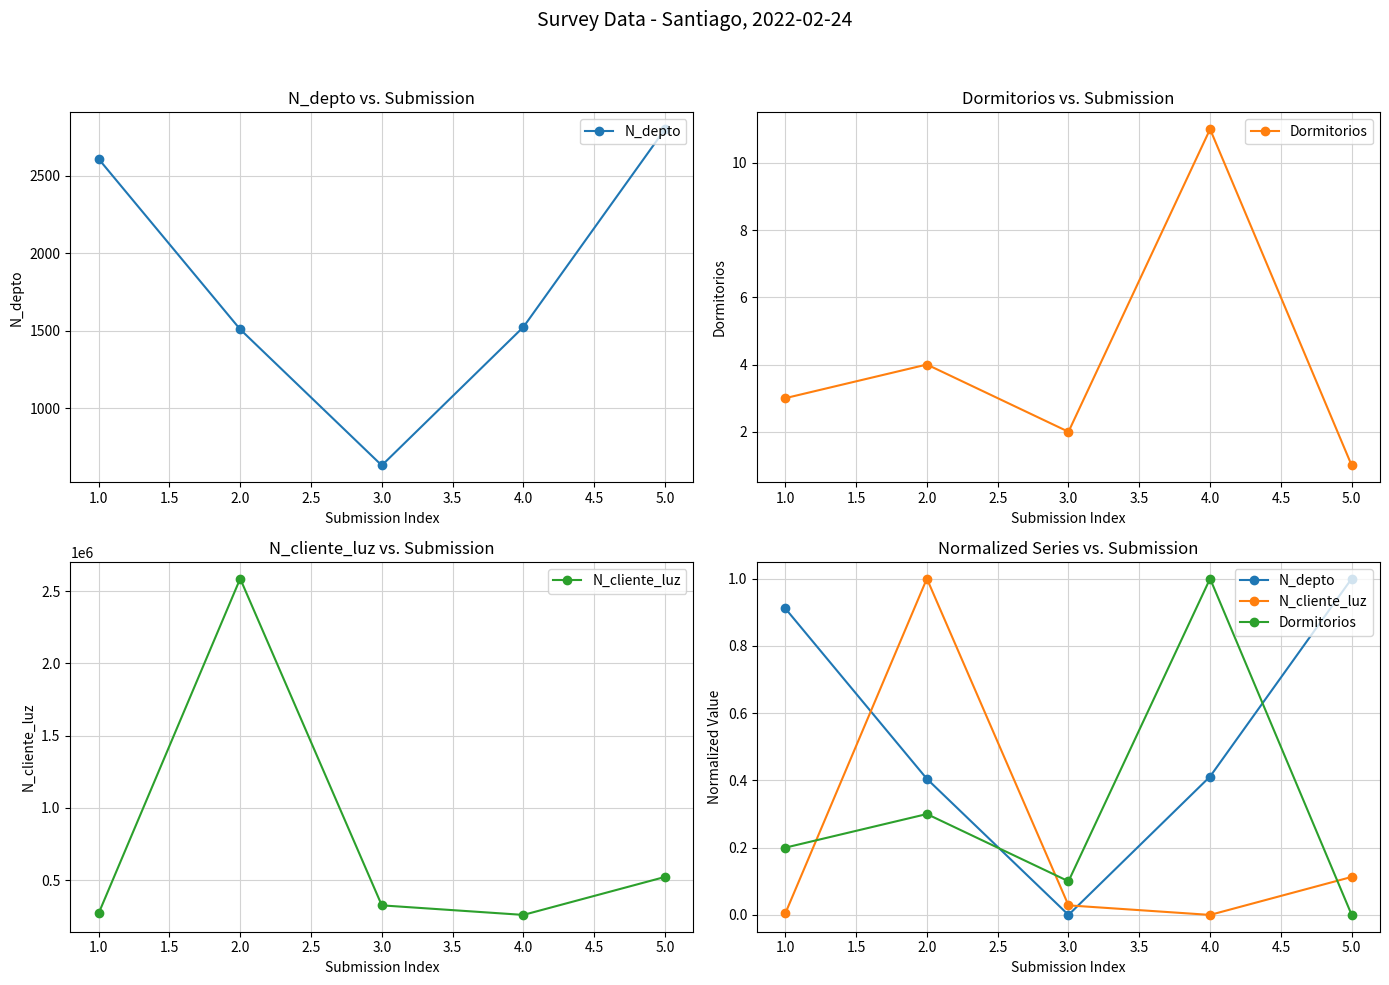

Is the value of N_cliente_luz at 4.0 greater than the value of Dormitorios at 1.0?

No